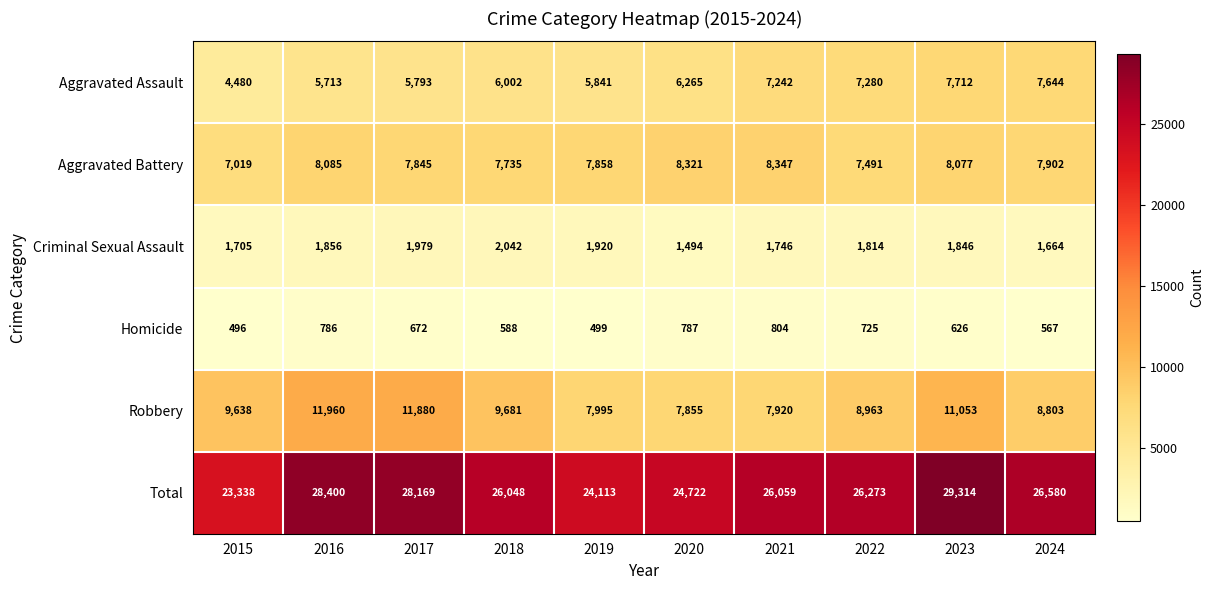

True or false: Aggravated Battery has a value of 4664 at 2021.

False